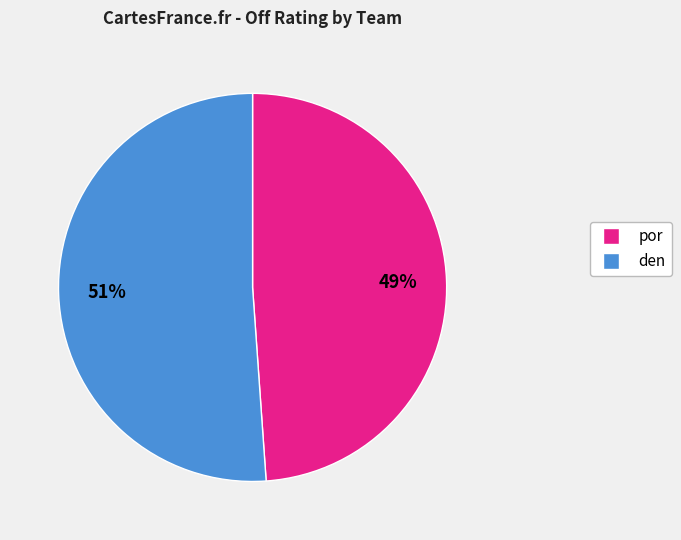

To the nearest percent, what is the difference between the largest and smallest slice percentages?

2%